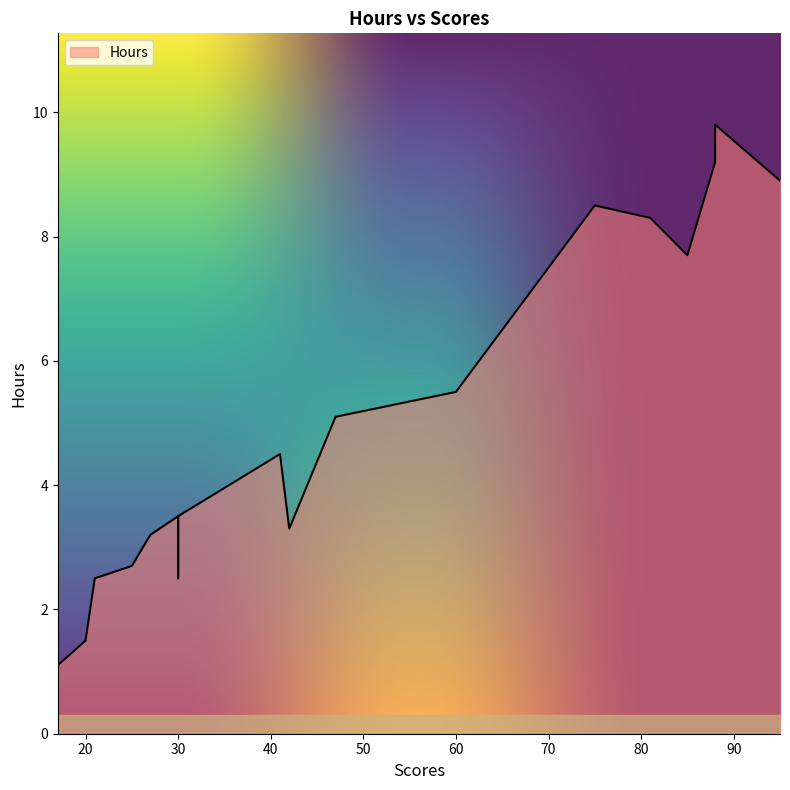

Between 88 and 20, which is larger?

88